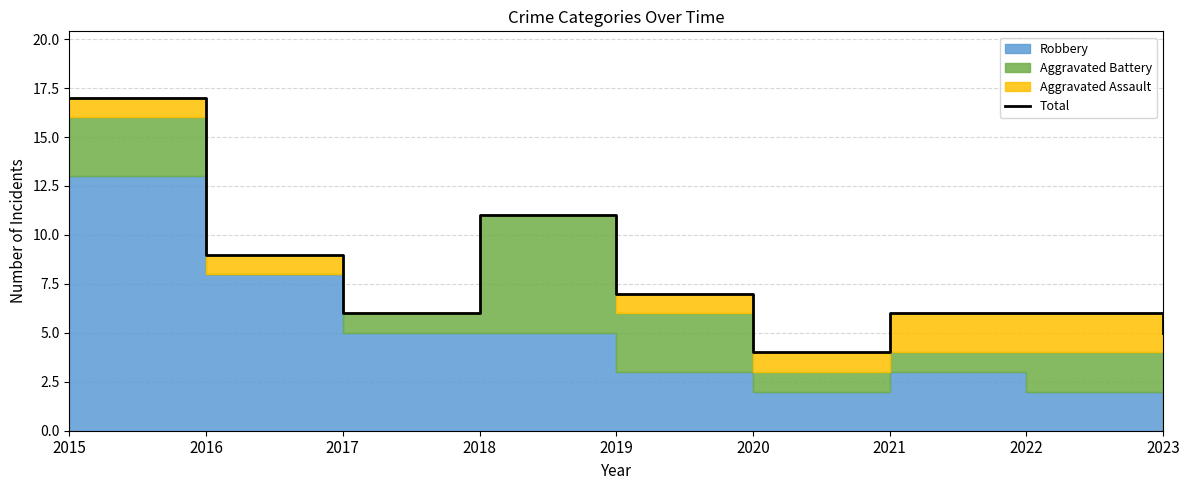

Reading left to right, list all the values displayed in this chart.

17	9	6	11	7	4	6	6	5